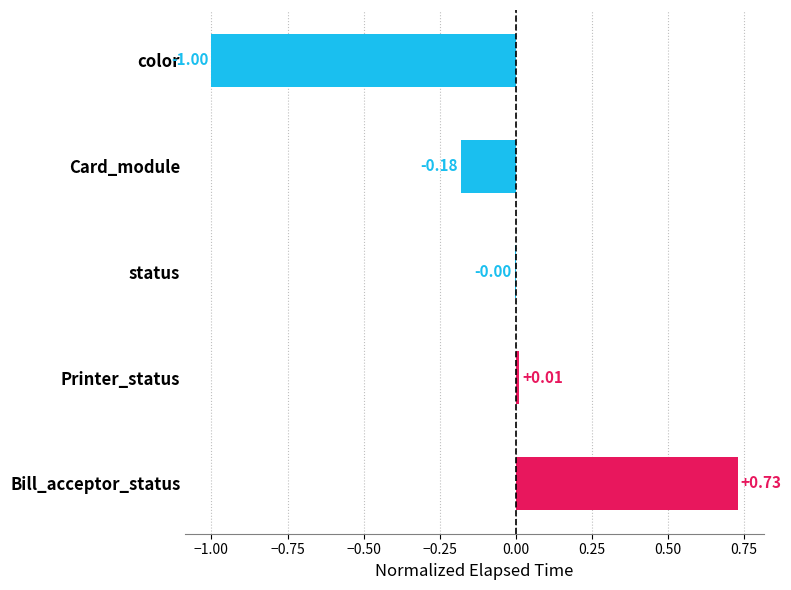

Which label corresponds to the largest value in the chart?

Bill_acceptor_status